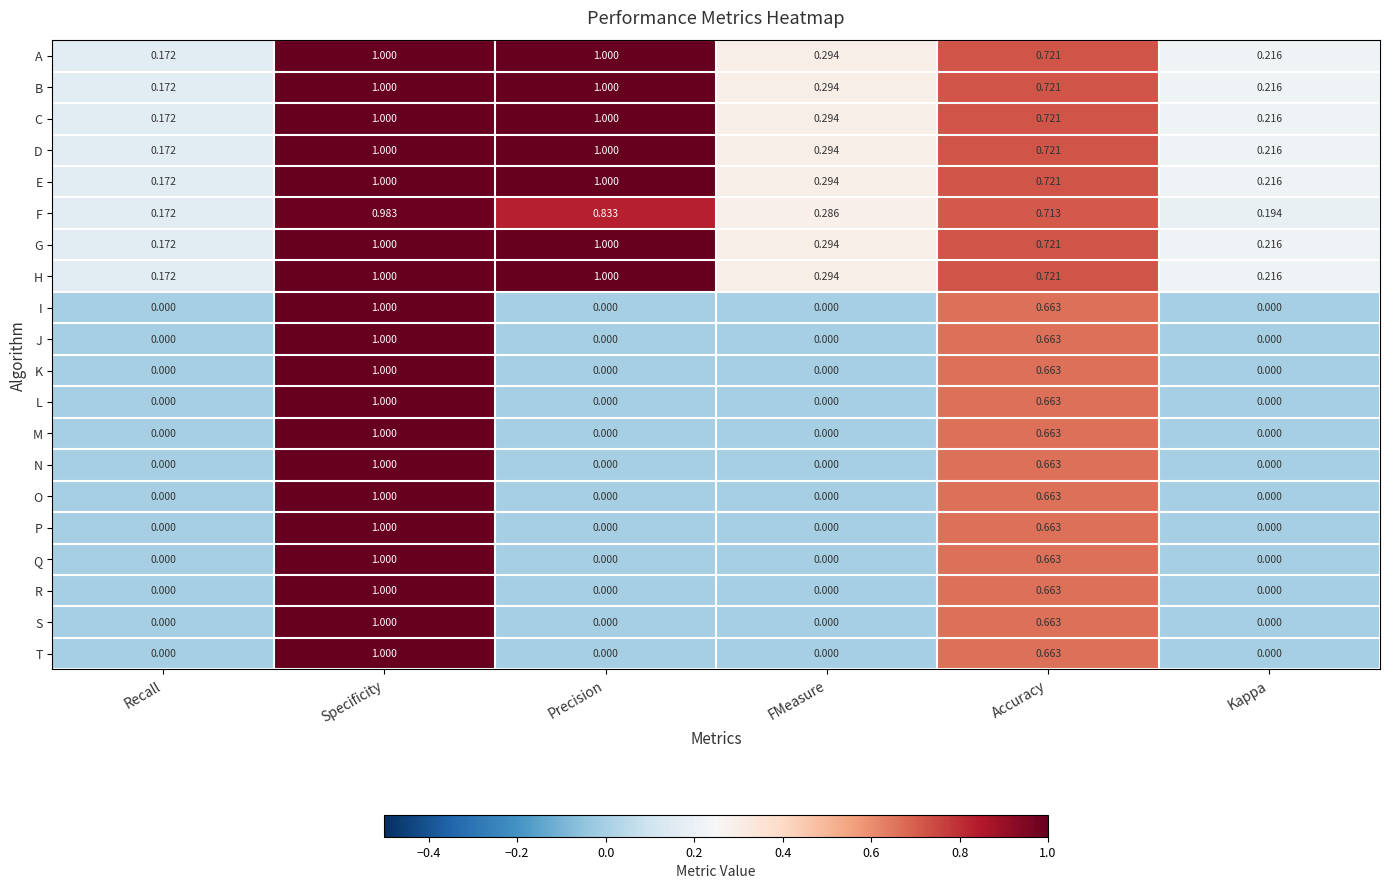

At which category is the sum across all series the highest?

Specificity